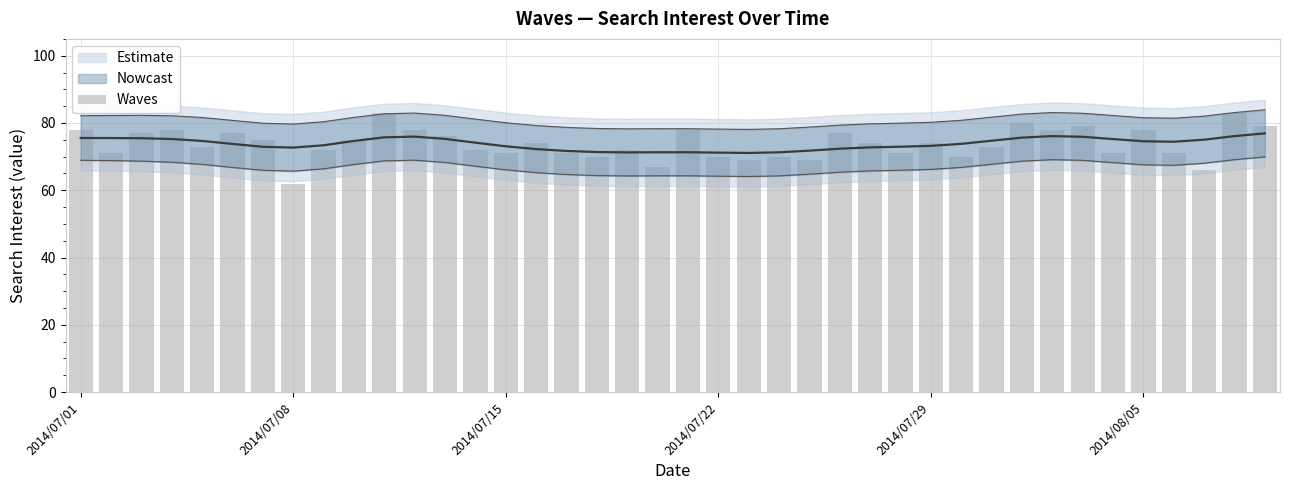

What is the sum of the values at 23 and 39?

149